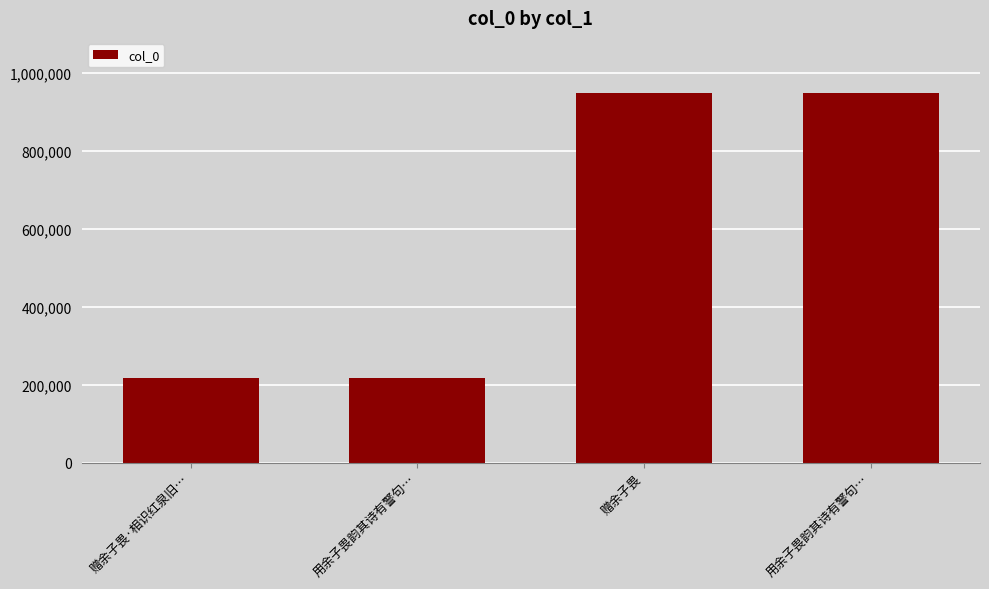

How many bars are there in total?

4